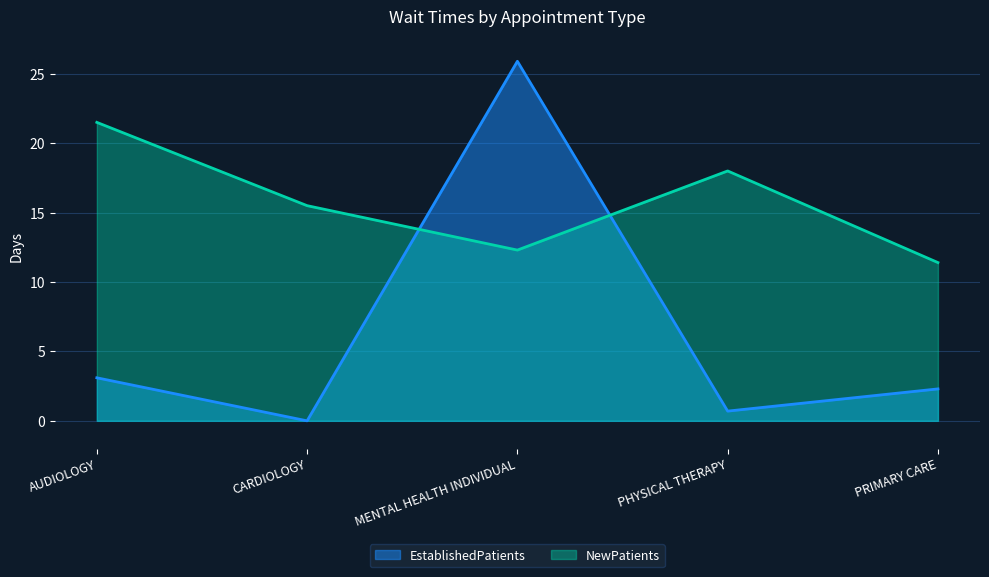

What is the sum of the EstablishedPatients values at PHYSICAL THERAPY and MENTAL HEALTH INDIVIDUAL?

26.6